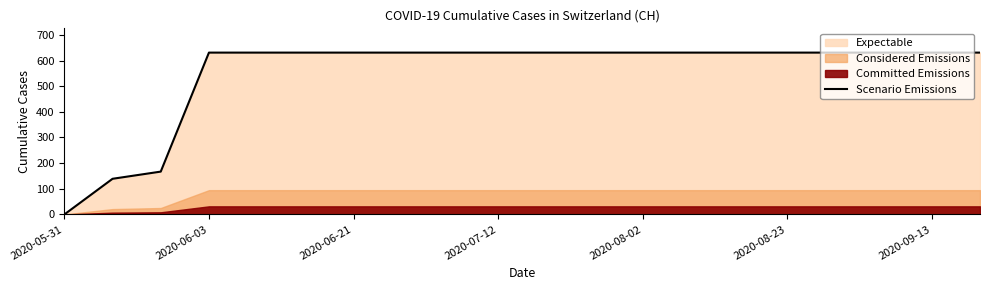

The value at 14 is 213. True or false?

False